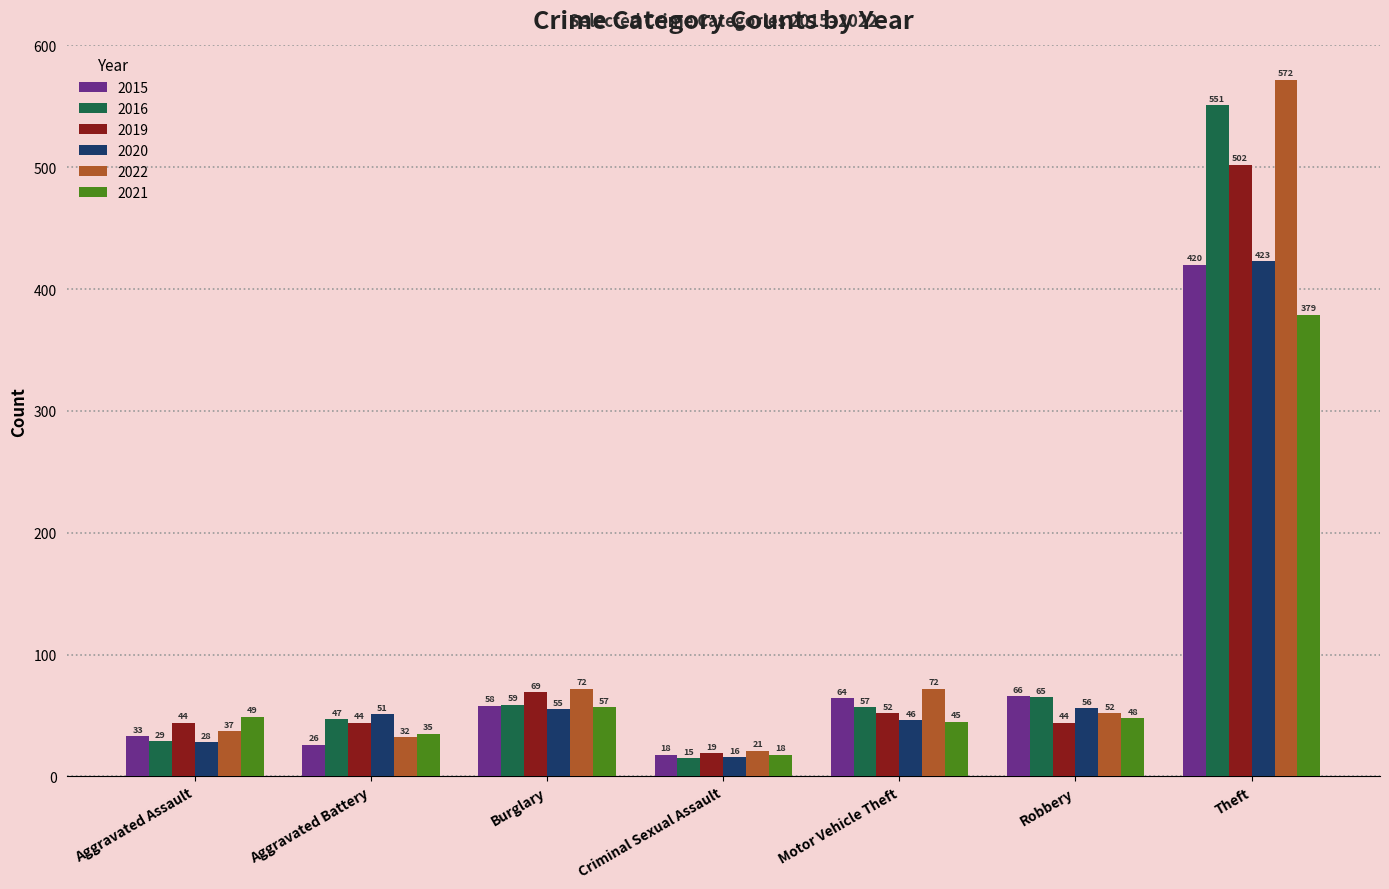

Reading right to left, extract all data points from this chart.

2015: 420	66	64	18	58	26	33
2016: 551	65	57	15	59	47	29
2019: 502	44	52	19	69	44	44
2020: 423	56	46	16	55	51	28
2022: 572	52	72	21	72	32	37
2021: 379	48	45	18	57	35	49